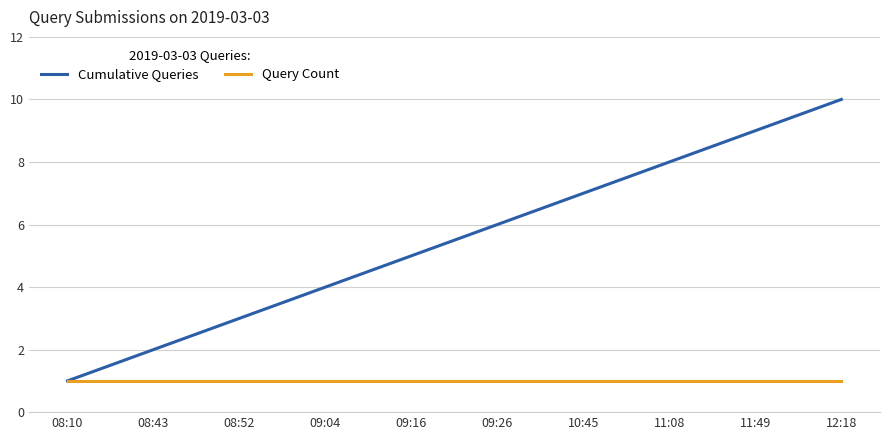

Which series has the largest range (max minus min)?

Cumulative Queries